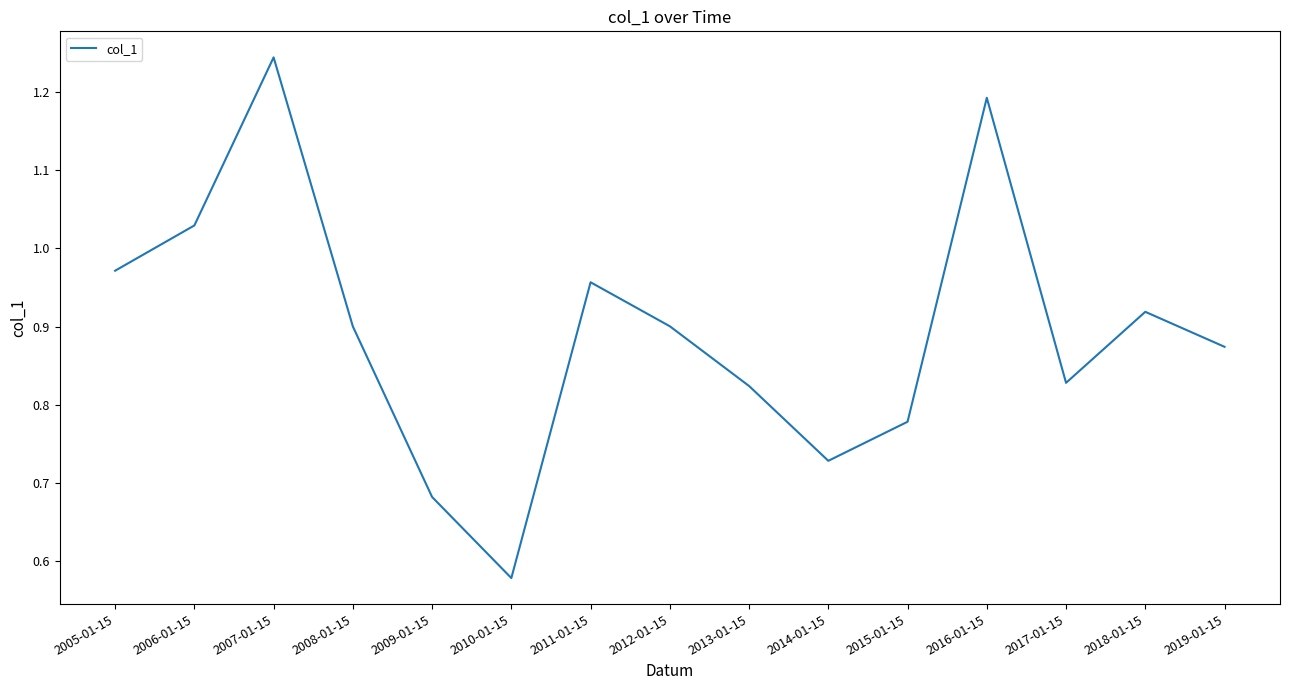

True or false: the data shows 0.9 at 2012-01-15.

True